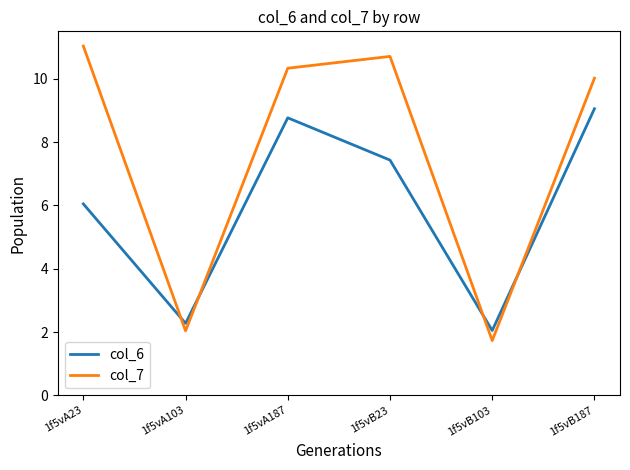

What is the approximate value of col_7 at 1f5vA187?

10.3